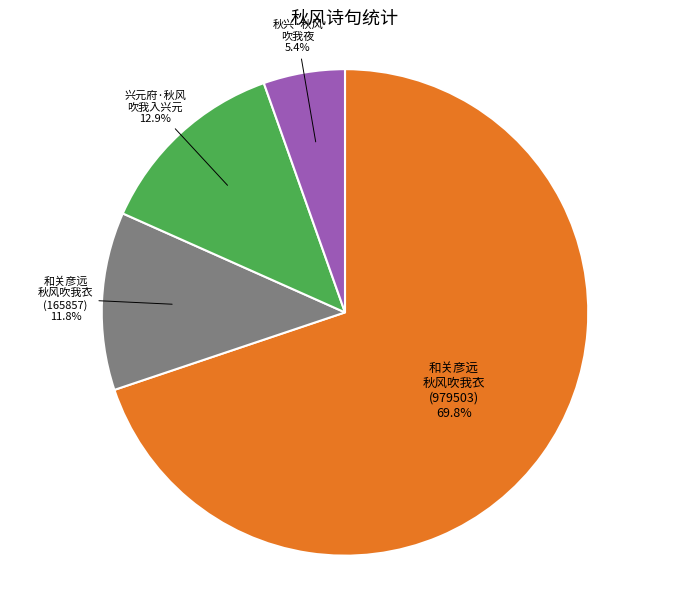

Is there a majority slice in this chart?

Yes